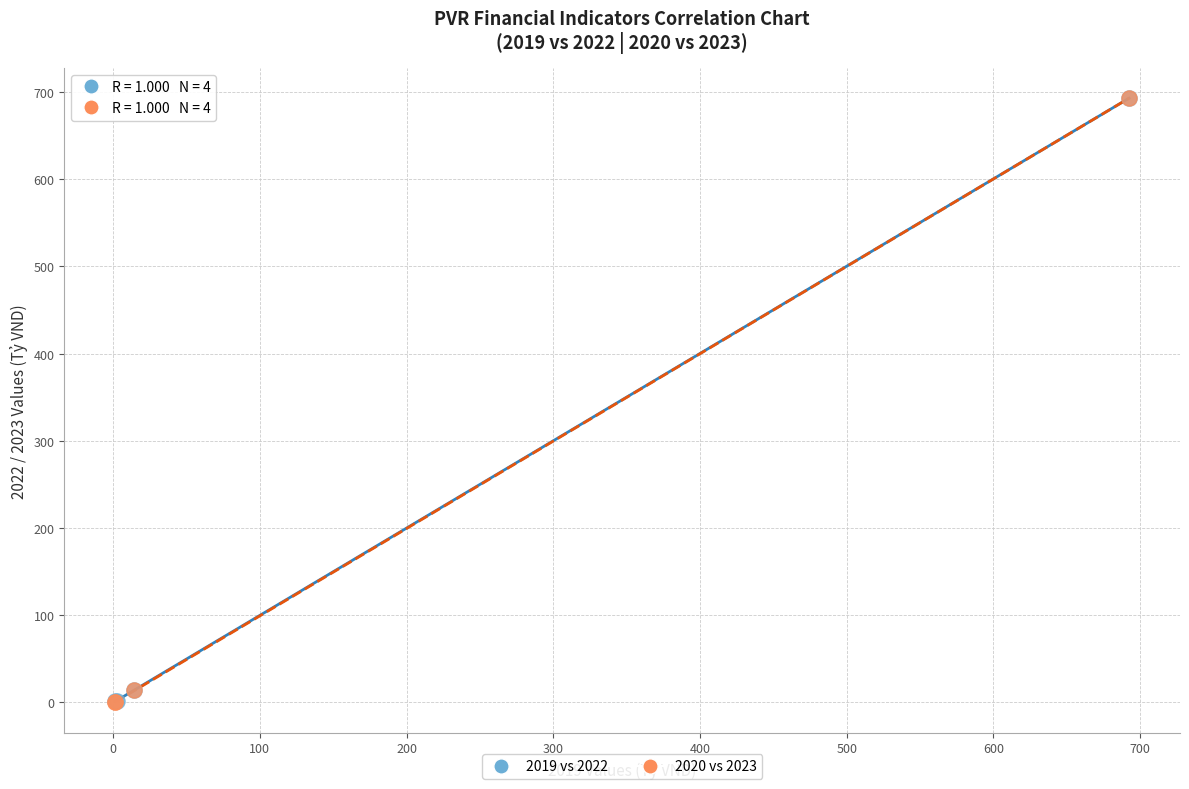

Which series has the largest Y range (max minus min)?

2020 vs 2023